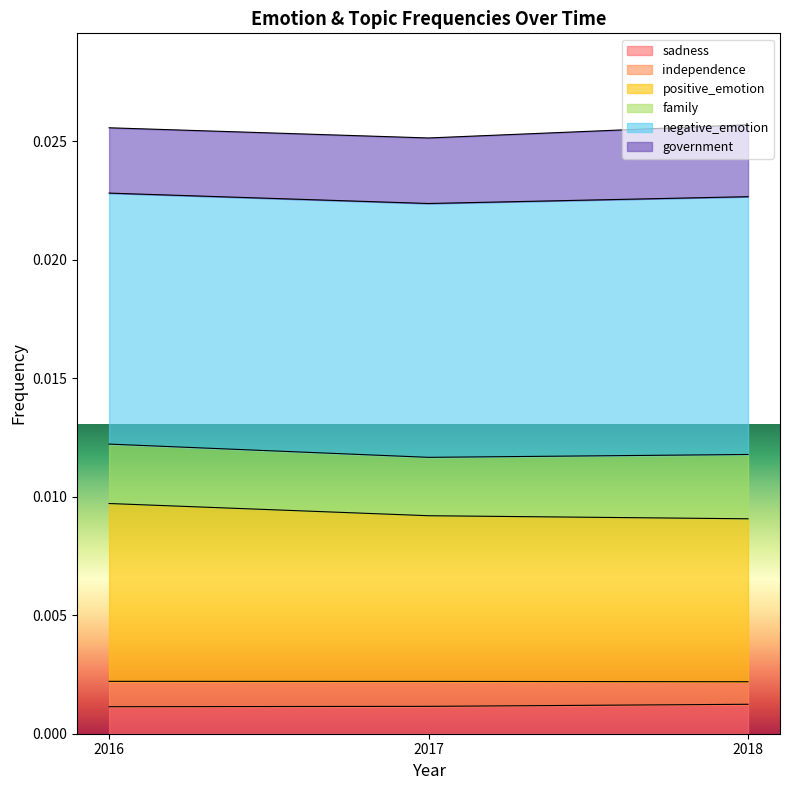

Which label corresponds to the largest value in the chart?

2016